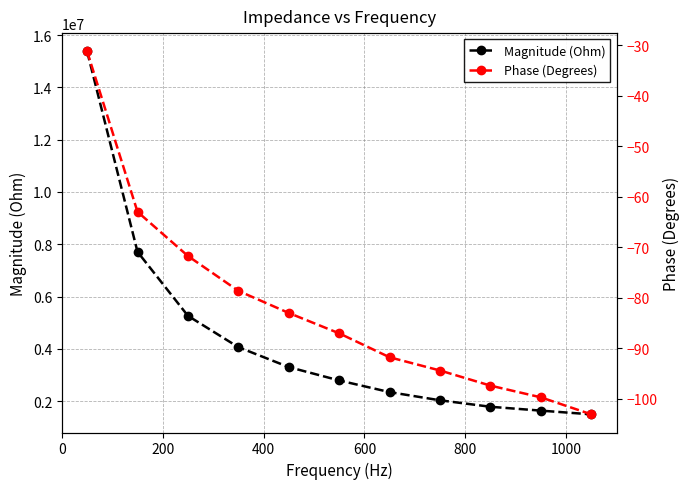

What is the lowest value of the Magnitude (Ohm) series?

1496928.6